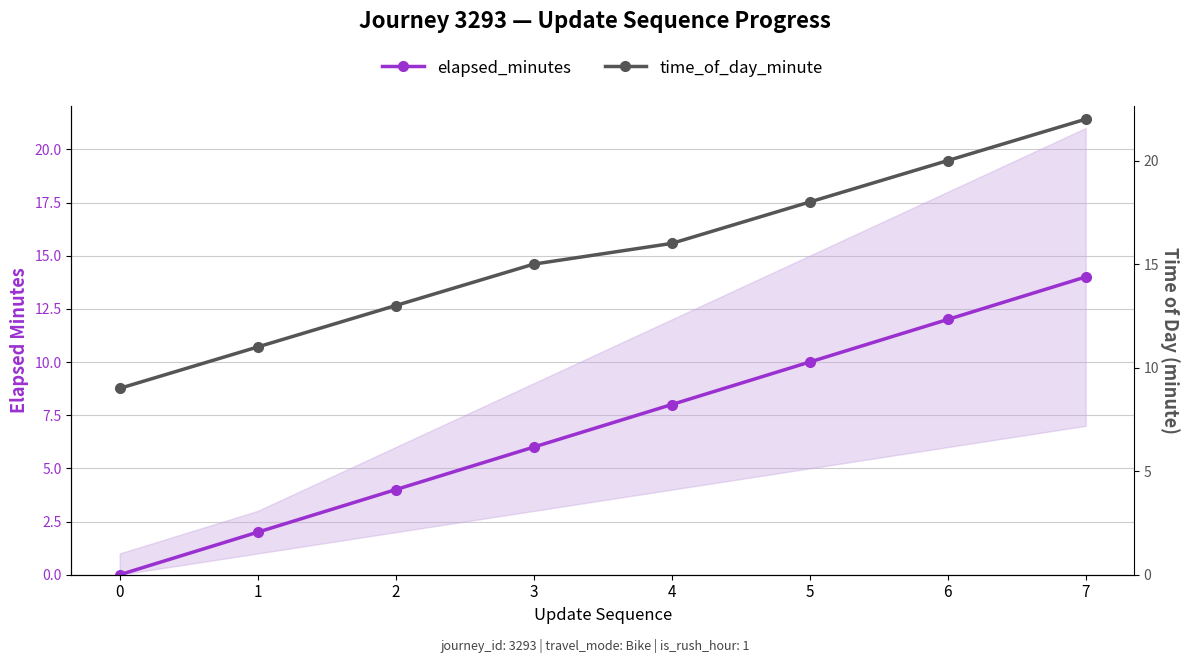

List the labels in order of time_of_day_minute value, smallest first.

0, 1, 2, 3, 4, 5, 6, 7